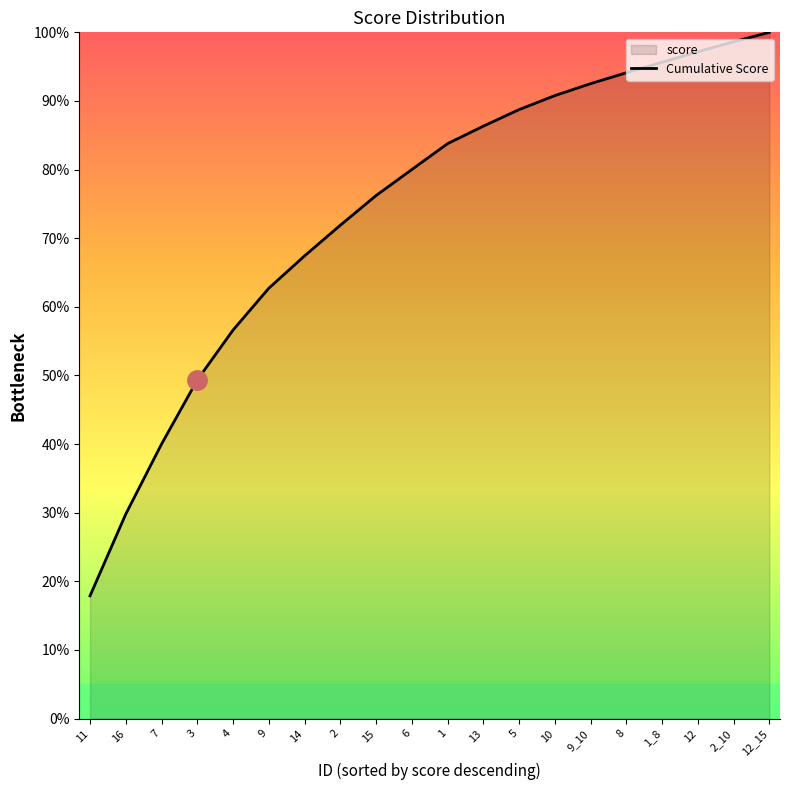

Between 9 and 1, which is larger?

1